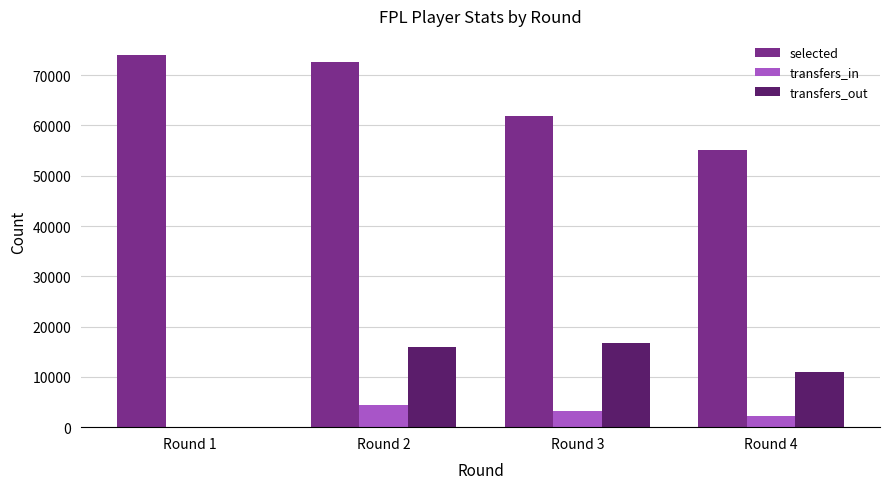

The value of transfers_out at Round 2 is 27021. True or false?

False